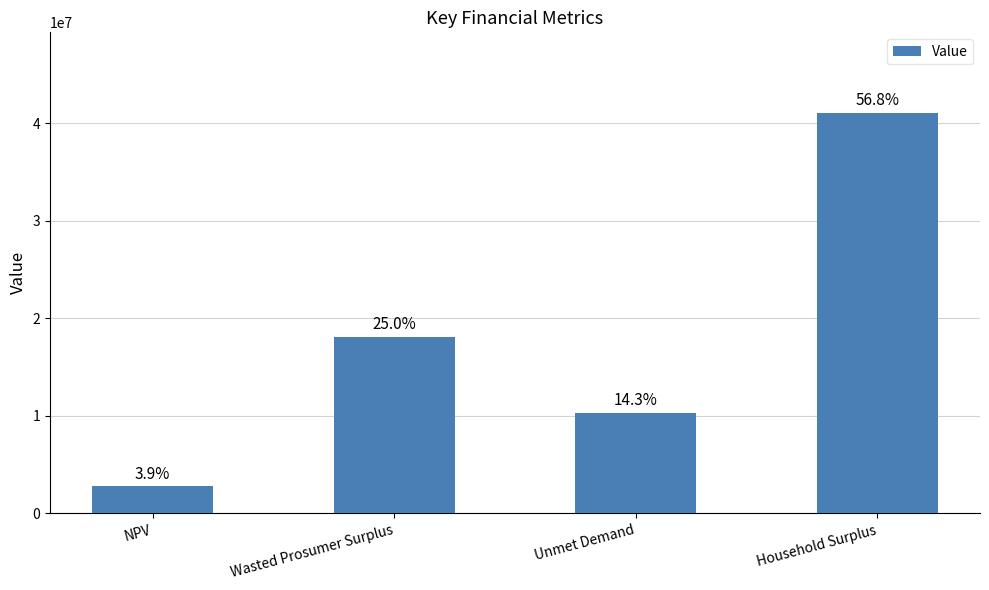

Count the number of values greater than 18093321.

2